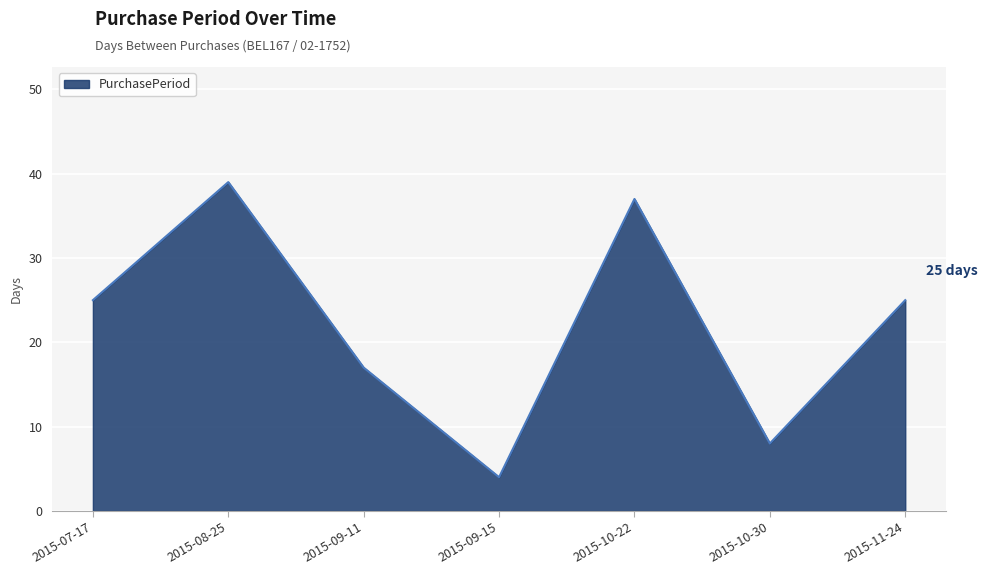

What is the difference between the second highest and second lowest values?

29